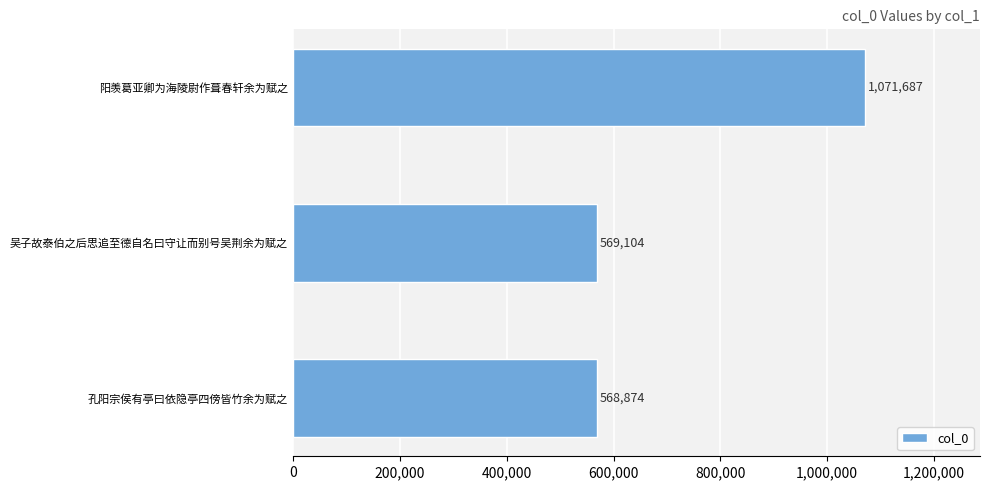

What is the ratio of the value at 孔阳宗侯有亭曰依隐亭四傍皆竹余为赋之 to the value at 吴子故泰伯之后思追至德自名曰守让而别号吴荆余为赋之?

1.0